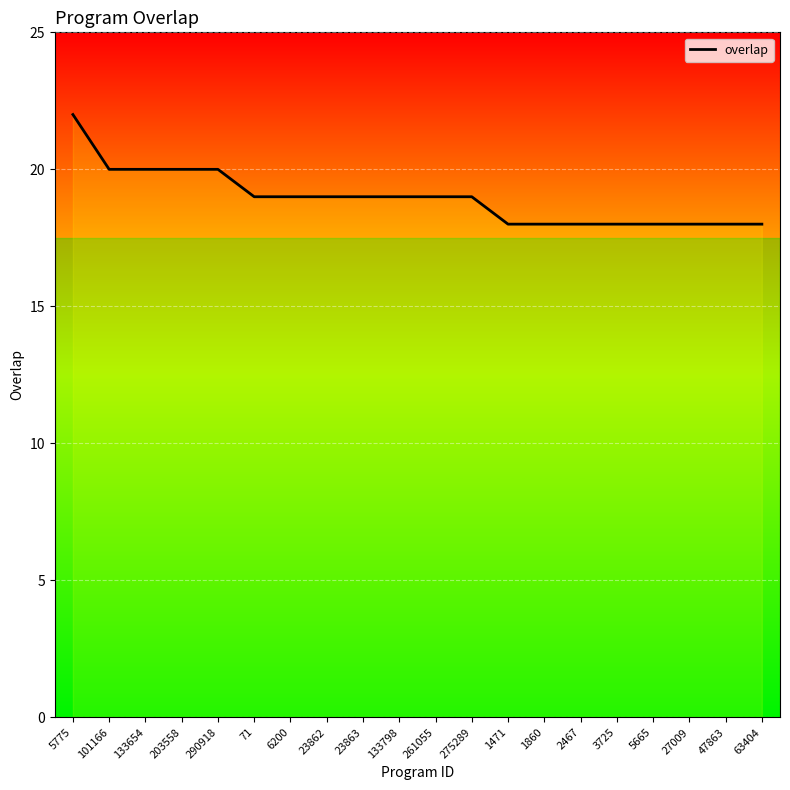

At which label does the data first exceed 19?

5775